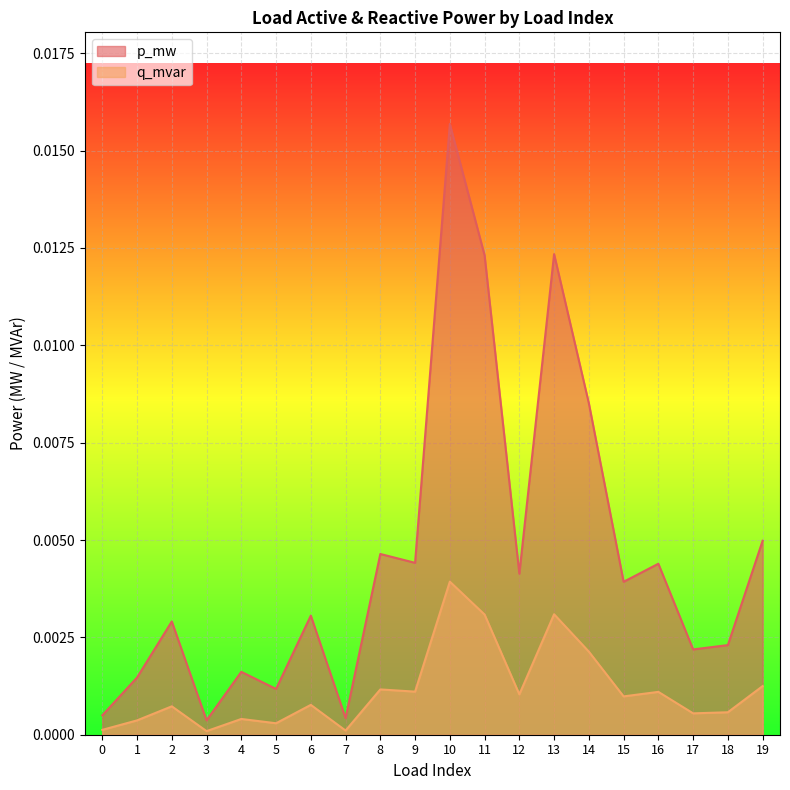

At which label is p_mw closest to 0?

3